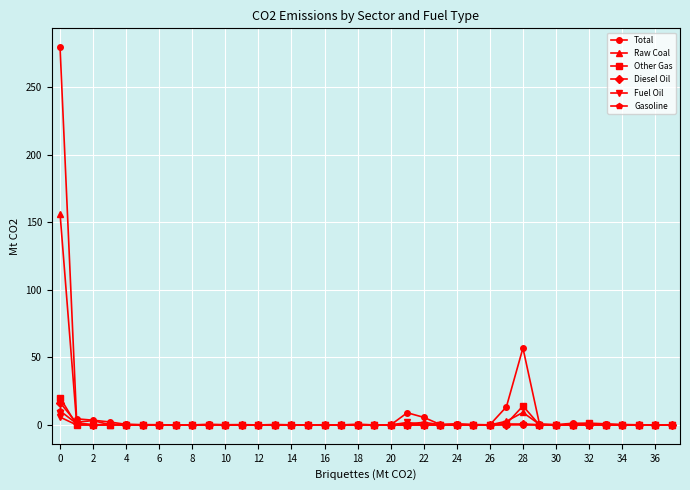

What is the highest value of the Other Gas series?

20.2